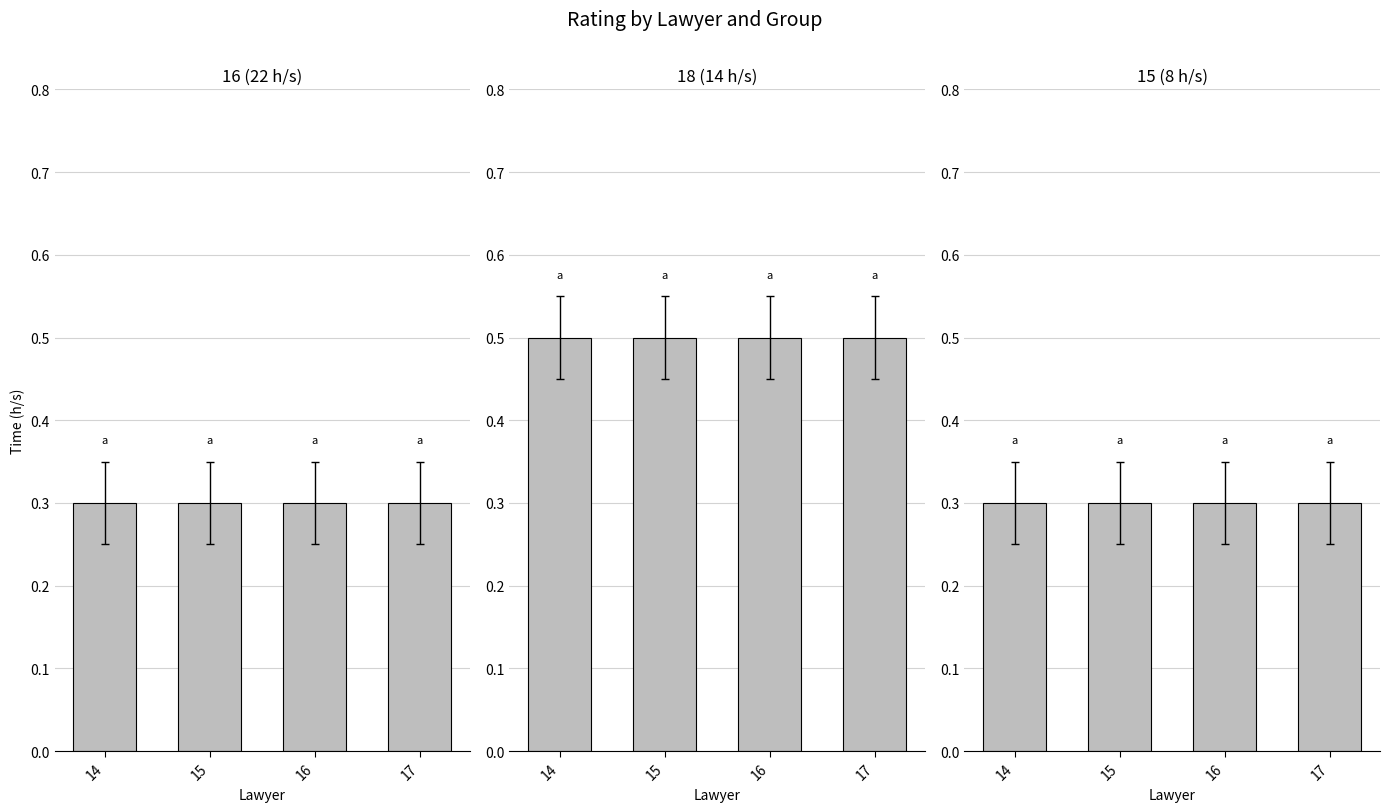

What value does the 18 (14 h/s) series have at 14?

0.5